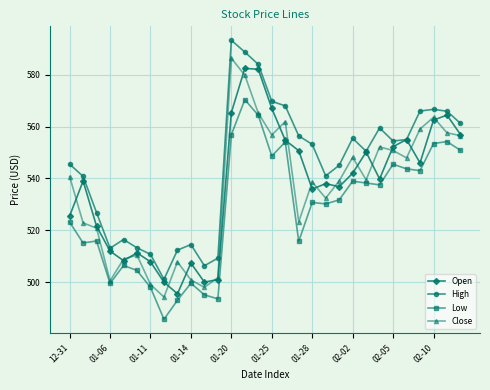

What is the value of the High point at the 18th from the left?

556.4